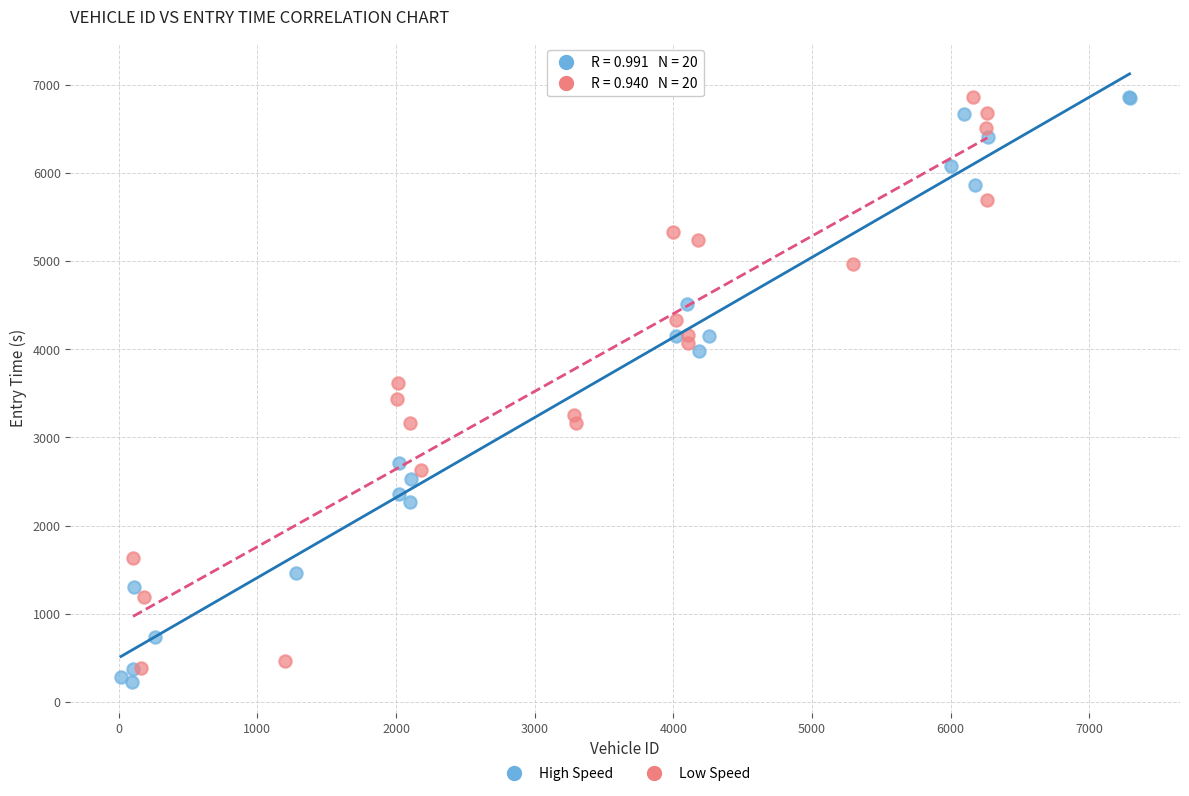

Which series has the largest Y range (max minus min)?

High Speed